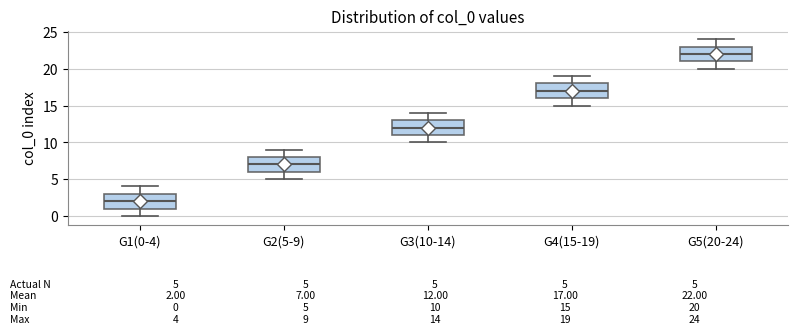

Which box has the lowest median line?

G1(0-4)